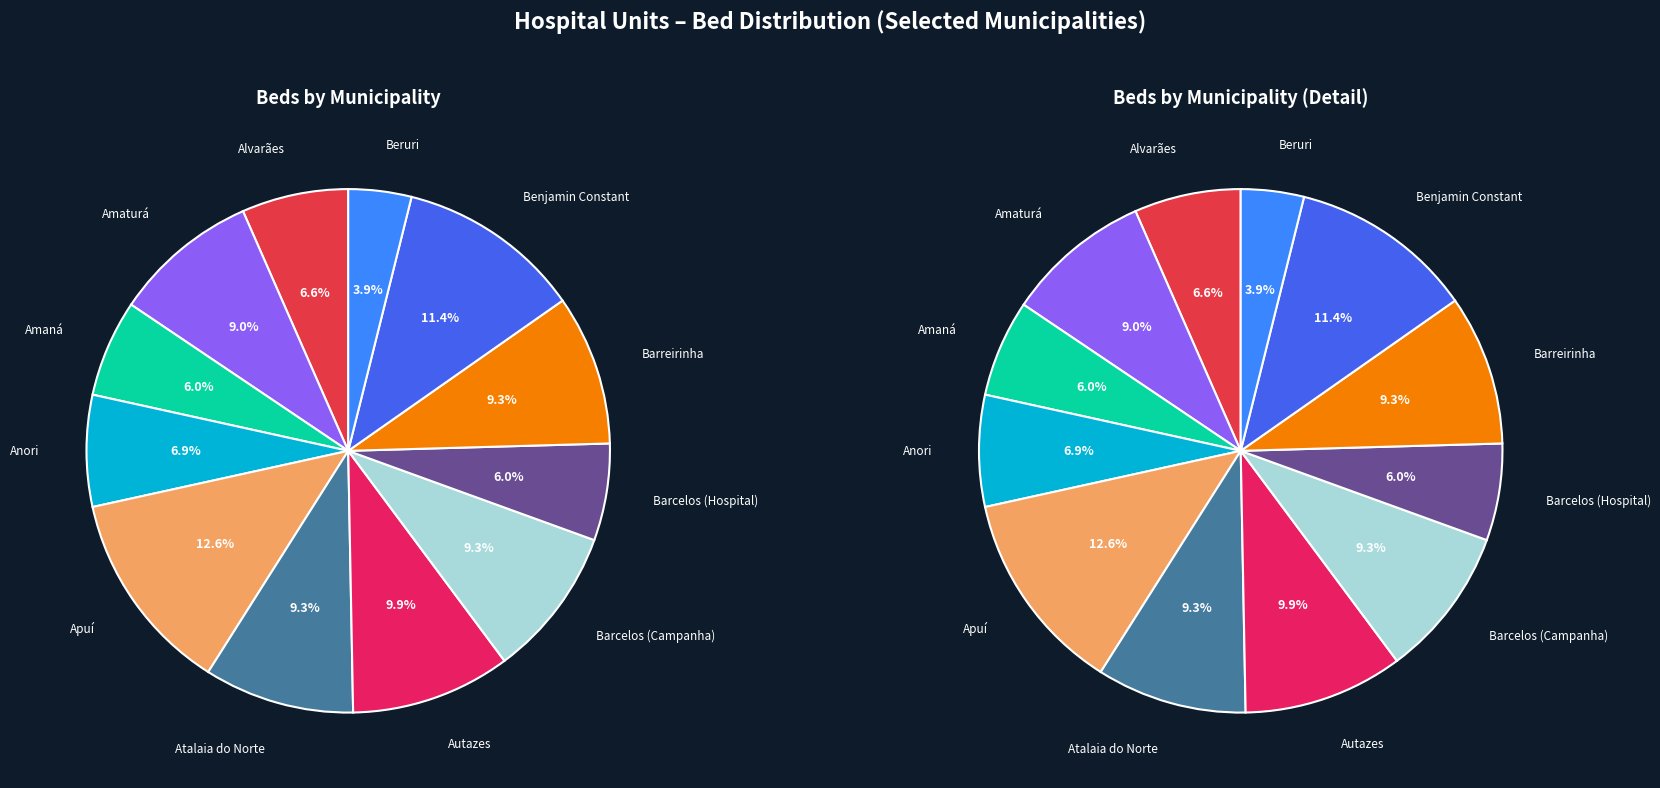

What portion of the pie excludes Amaturá?

91.0%